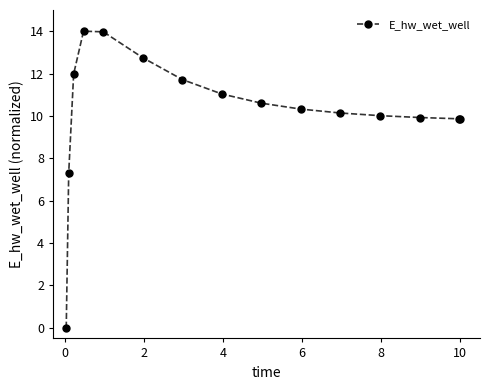

What is the greatest value displayed?

14.0